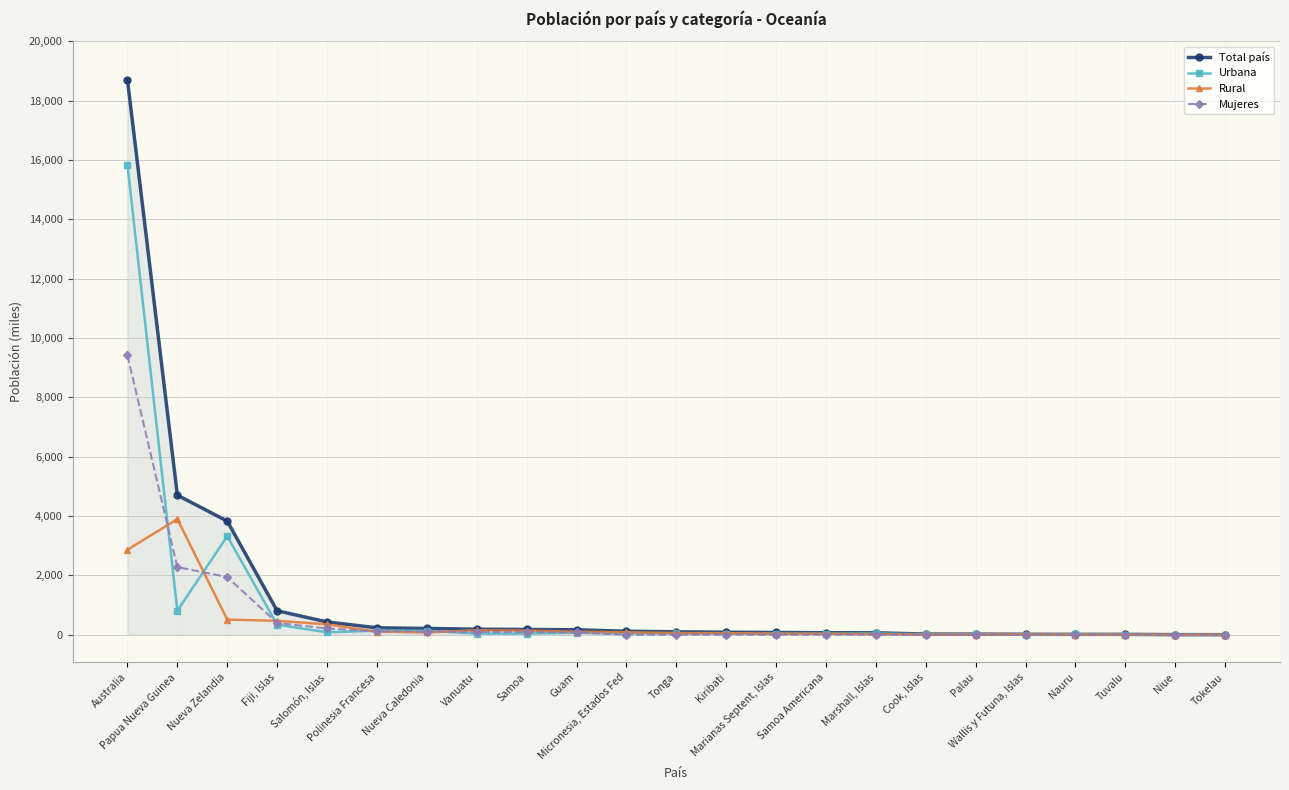

What is the highest value of the Total país series?

18701